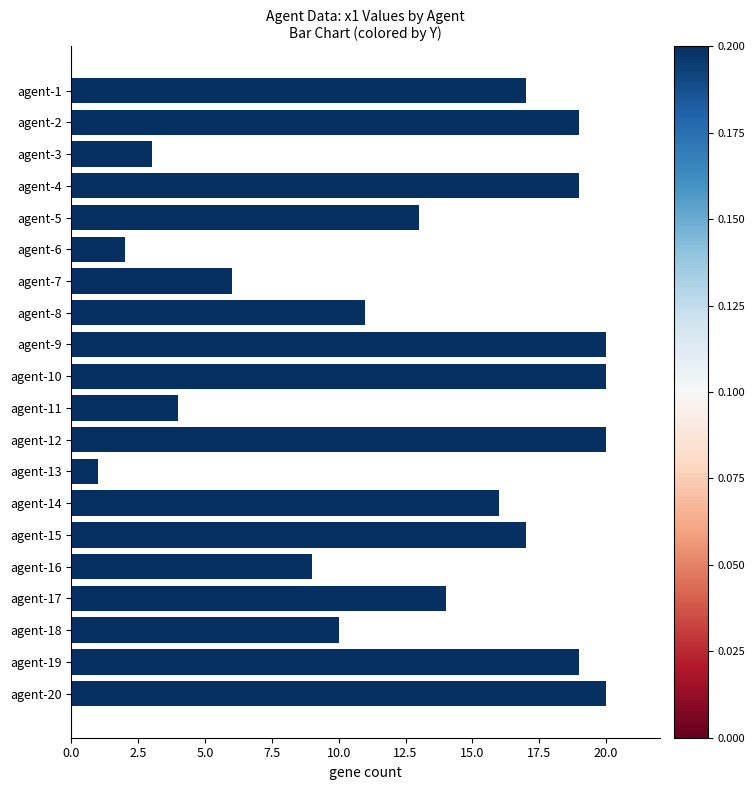

What is the difference between the second highest and minimum values?

19